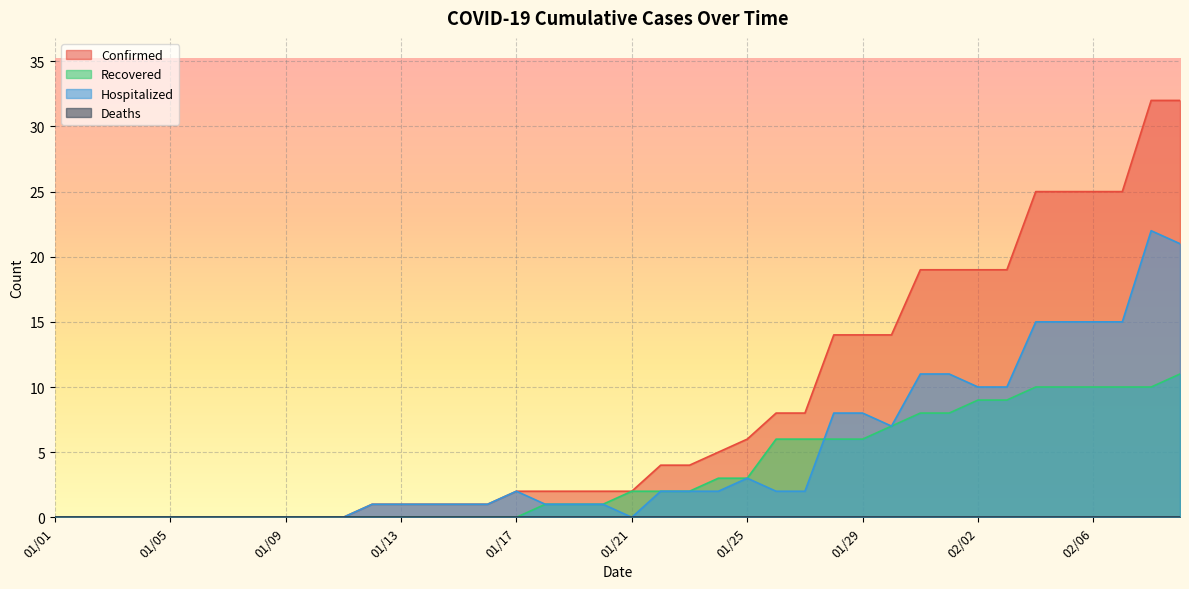

List the labels in order of Hospitalized value, smallest first.

01/01, 01/02, 01/03, 01/04, 01/05, 01/06, 01/07, 01/08, 01/09, 01/10, 01/11, 01/21, 01/12, 01/13, 01/14, 01/15, 01/16, 01/18, 01/19, 01/20, 01/17, 01/22, 01/23, 01/24, 01/26, 01/27, 01/25, 01/30, 01/28, 01/29, 02/02, 02/03, 01/31, 02/01, 02/04, 02/05, 02/06, 02/07, 02/09, 02/08